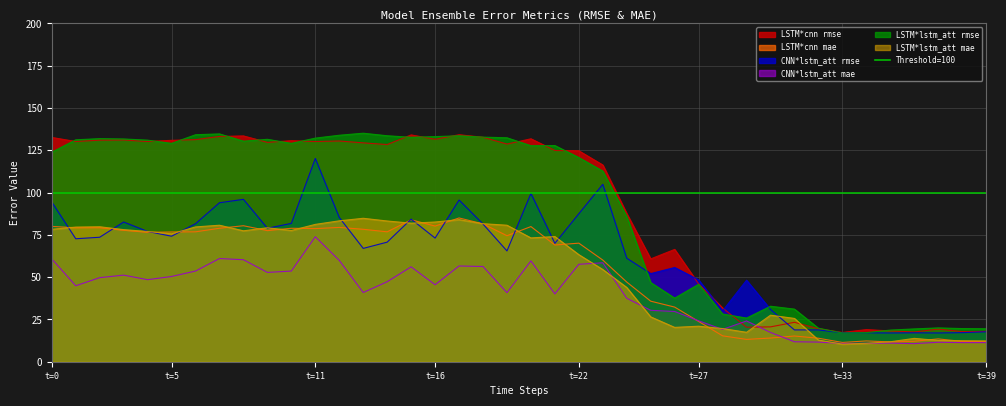

What is the maximum value for CNN*lstm_att mae?

73.9